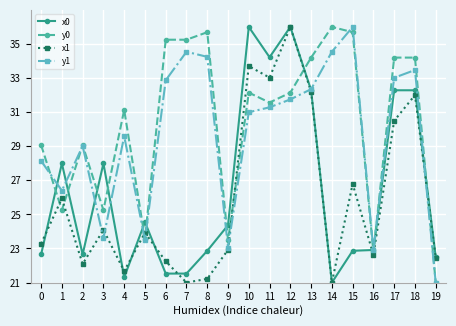

What is the difference between the highest and lowest values at 1?

2.7